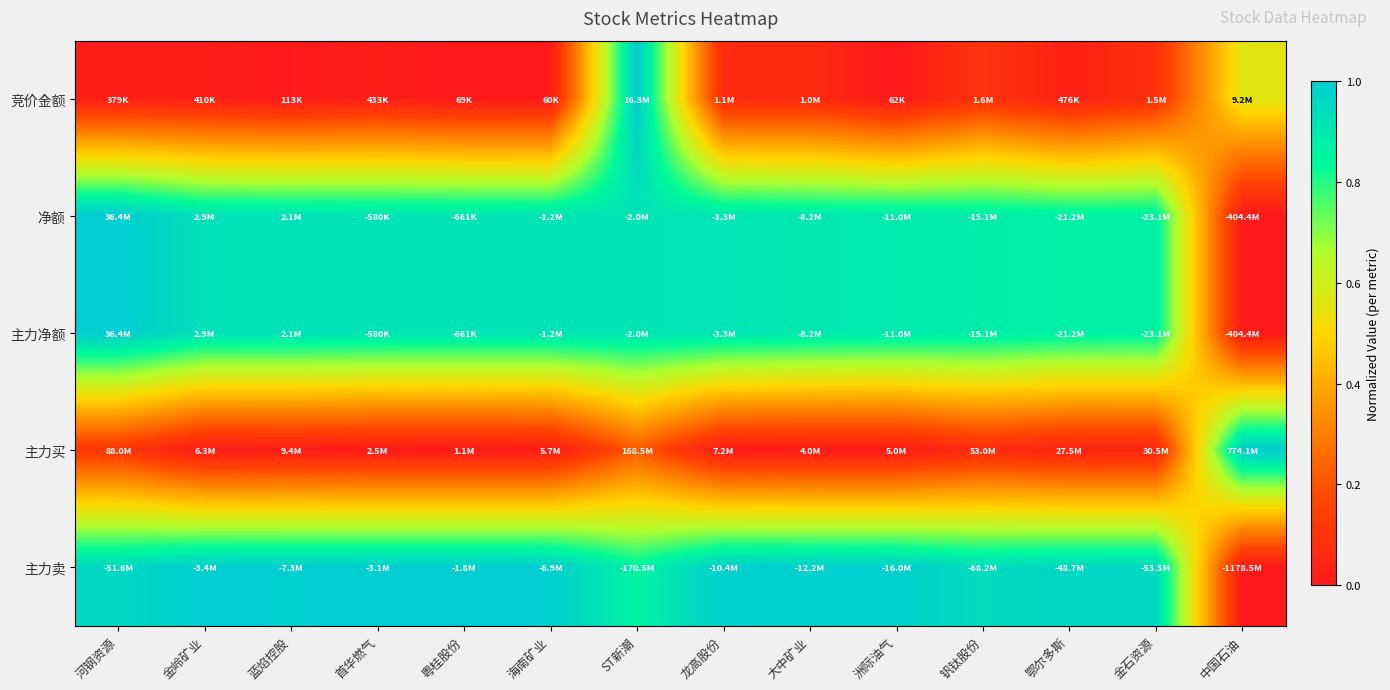

Reading right to left, what are all the values shown in this chart?

竞价金额: 中国石油=0.6	金石资源=0.1	鄂尔多斯=0.0	钒钛股份=0.1	洲际油气=0.0	大中矿业=0.1	龙高股份=0.1	ST新潮=1.0	海南矿业=0.0	粤桂股份=0.0	首华燃气=0.0	蓝焰控股=0.0	金岭矿业=0.0	河钢资源=0.0
净额: 中国石油=0.0	金石资源=0.9	鄂尔多斯=0.9	钒钛股份=0.9	洲际油气=0.9	大中矿业=0.9	龙高股份=0.9	ST新潮=0.9	海南矿业=0.9	粤桂股份=0.9	首华燃气=0.9	蓝焰控股=0.9	金岭矿业=0.9	河钢资源=1.0
主力净额: 中国石油=0.0	金石资源=0.9	鄂尔多斯=0.9	钒钛股份=0.9	洲际油气=0.9	大中矿业=0.9	龙高股份=0.9	ST新潮=0.9	海南矿业=0.9	粤桂股份=0.9	首华燃气=0.9	蓝焰控股=0.9	金岭矿业=0.9	河钢资源=1.0
主力买: 中国石油=1.0	金石资源=0.0	鄂尔多斯=0.0	钒钛股份=0.1	洲际油气=0.0	大中矿业=0.0	龙高股份=0.0	ST新潮=0.2	海南矿业=0.0	粤桂股份=0.0	首华燃气=0.0	蓝焰控股=0.0	金岭矿业=0.0	河钢资源=0.1
主力卖: 中国石油=0.0	金石资源=1.0	鄂尔多斯=1.0	钒钛股份=0.9	洲际油气=1.0	大中矿业=1.0	龙高股份=1.0	ST新潮=0.9	海南矿业=1.0	粤桂股份=1.0	首华燃气=1.0	蓝焰控股=1.0	金岭矿业=1.0	河钢资源=1.0